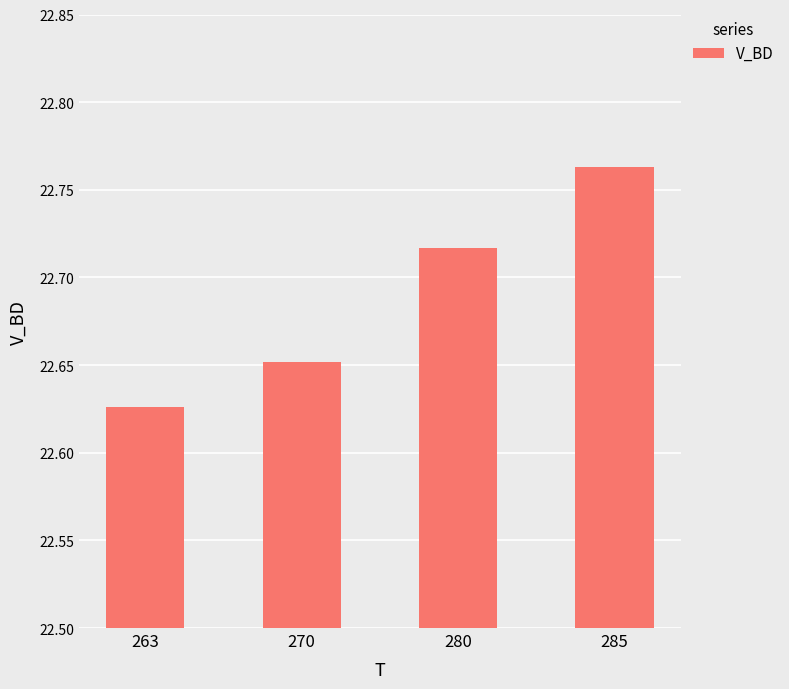

Is it true that the value at 270 is 33.6?

False